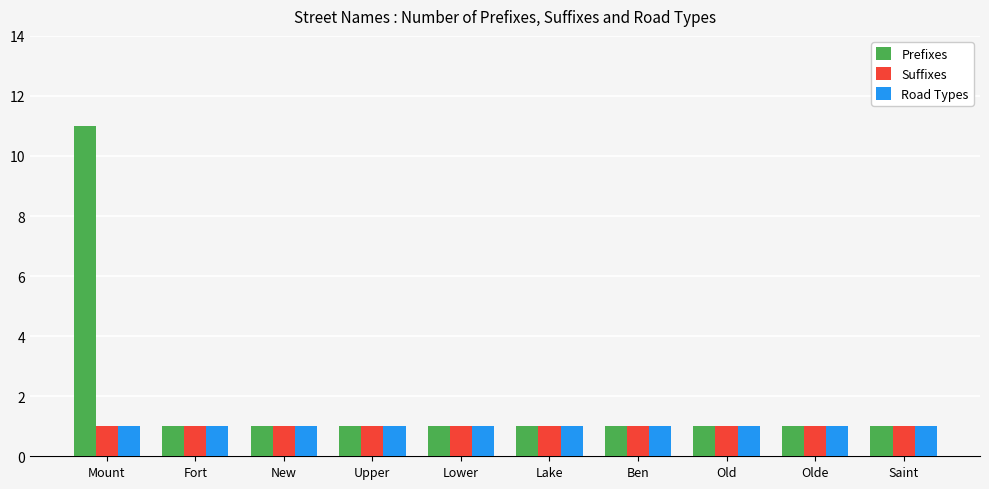

Which series has the largest range (max minus min)?

Prefixes